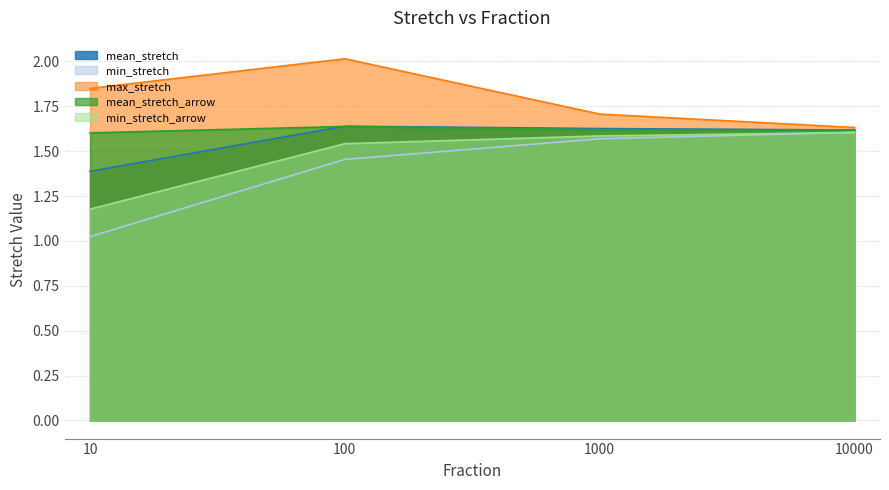

Count the number of categories in the chart.

4